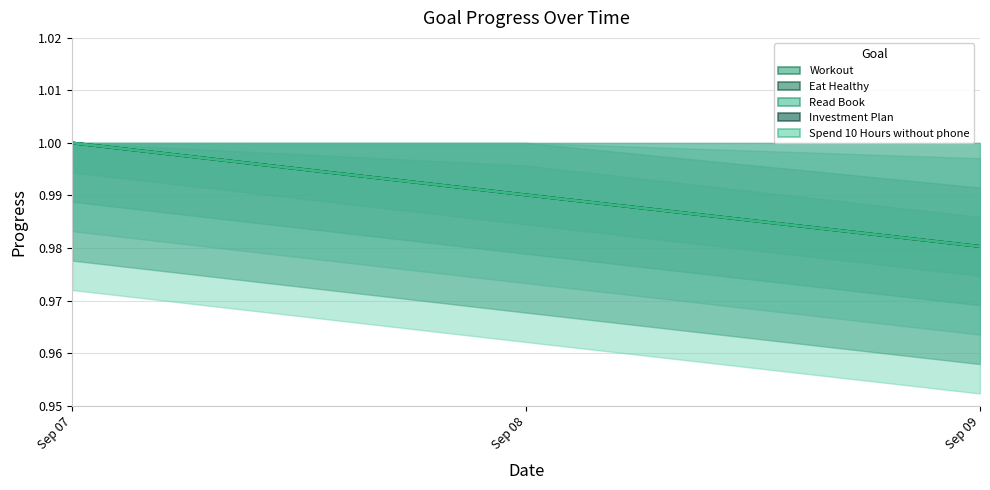

How many distinct data groups are displayed?

5